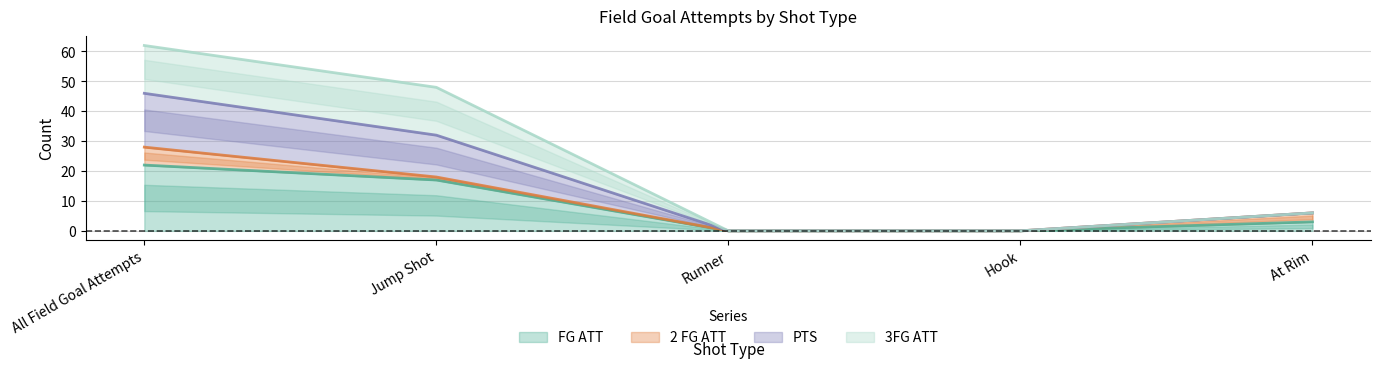

The FG ATT series shows 11 at All Field Goal Attempts. True or false?

False